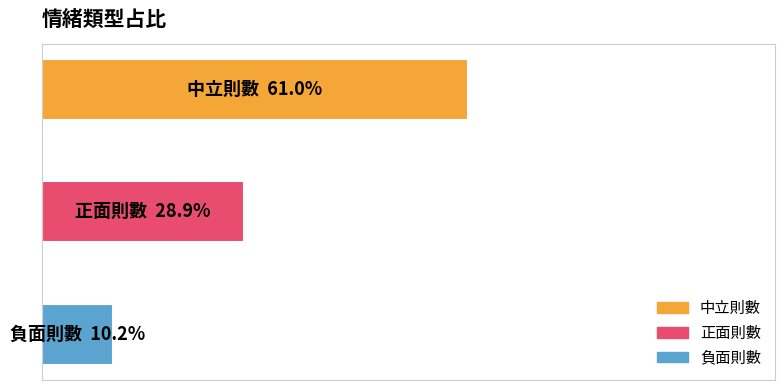

What is the average value?

0.3